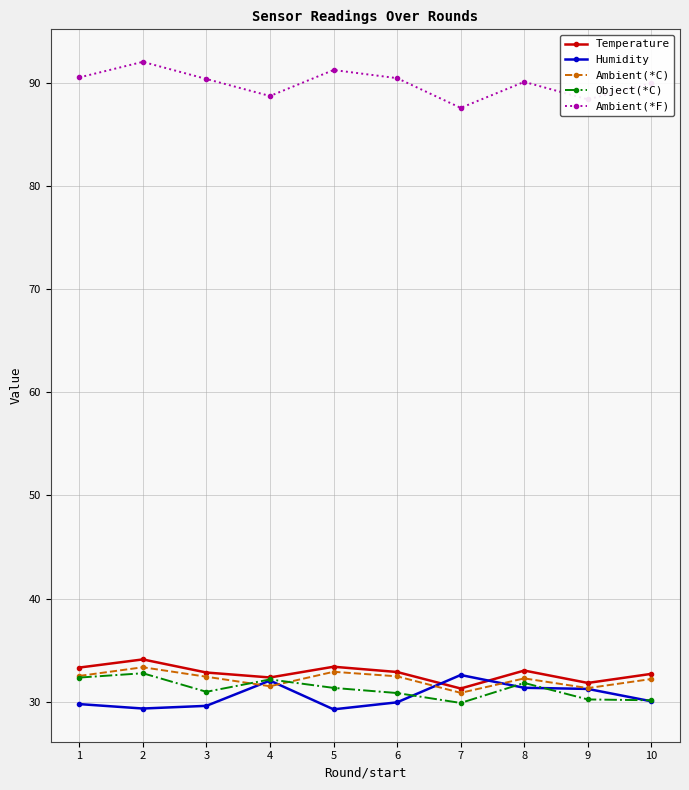

True or false: Ambient(*F) has more than 1 points higher than both neighbors.

True